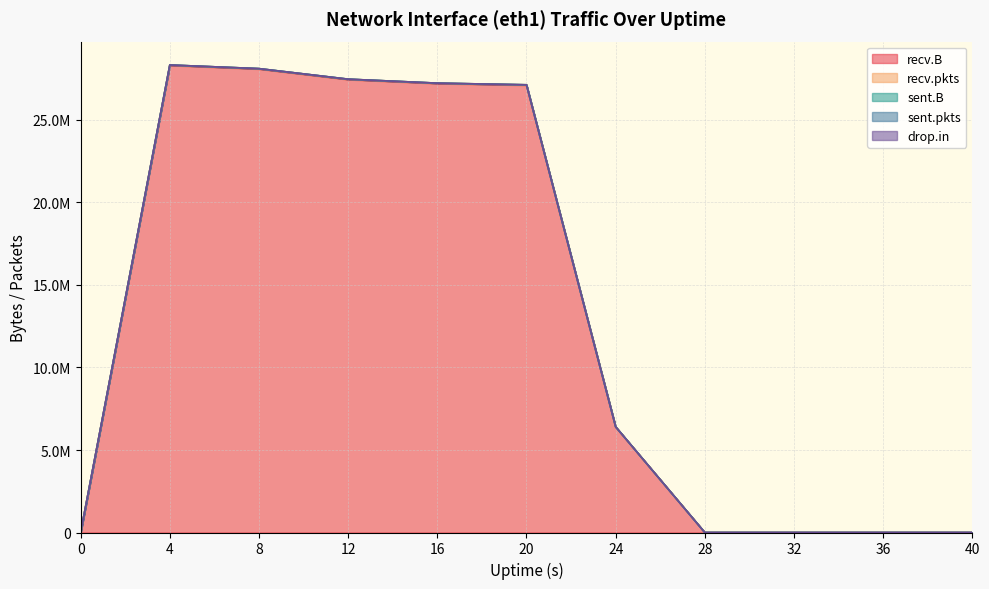

Which series has the largest range (max minus min)?

recv.B